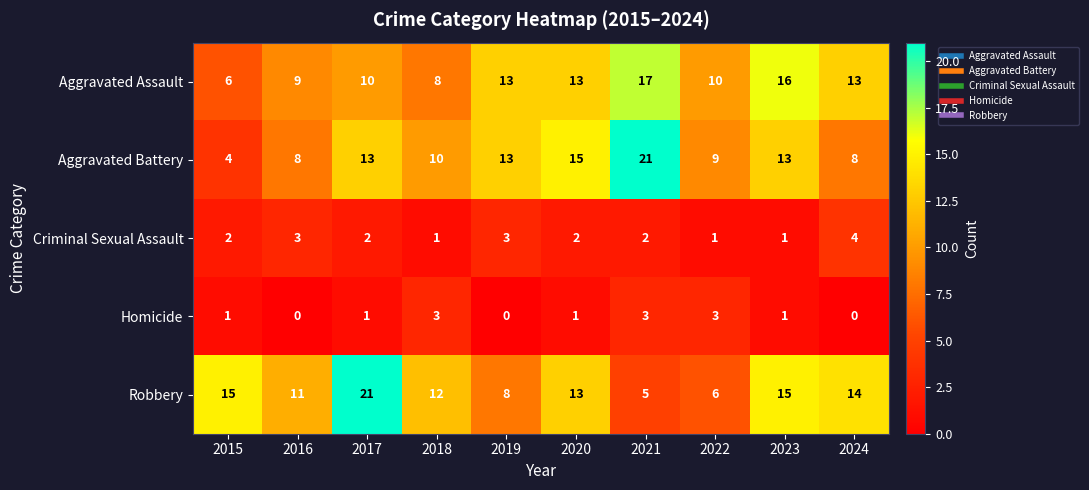

At which category is the sum across all series the highest?

2021